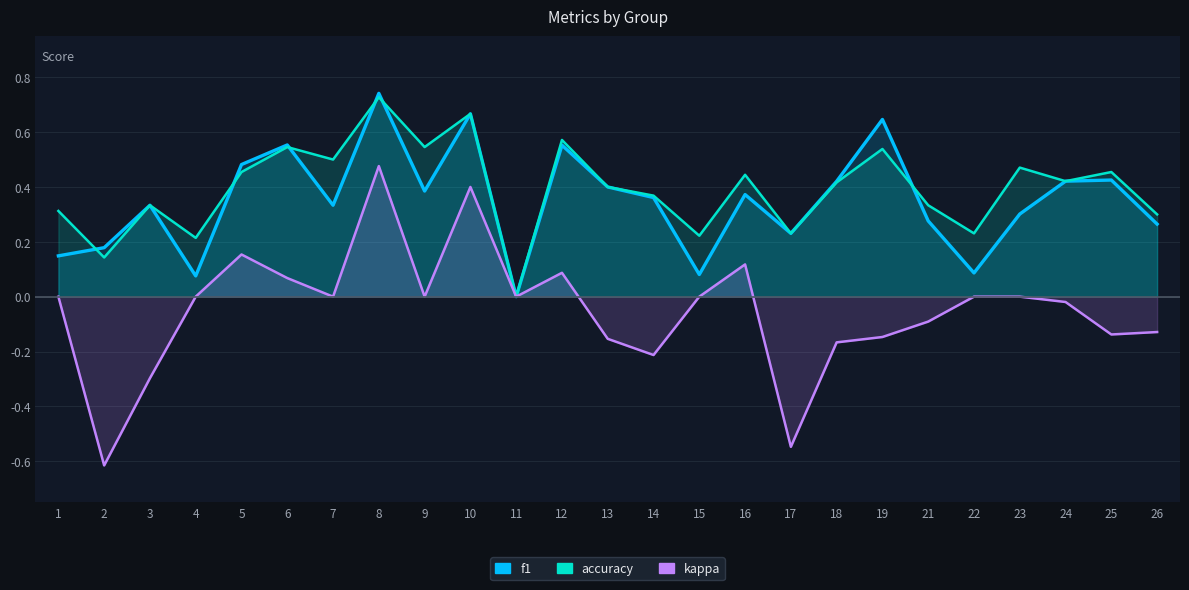

What is the value of the f1 point at the 7th from the left?

0.3